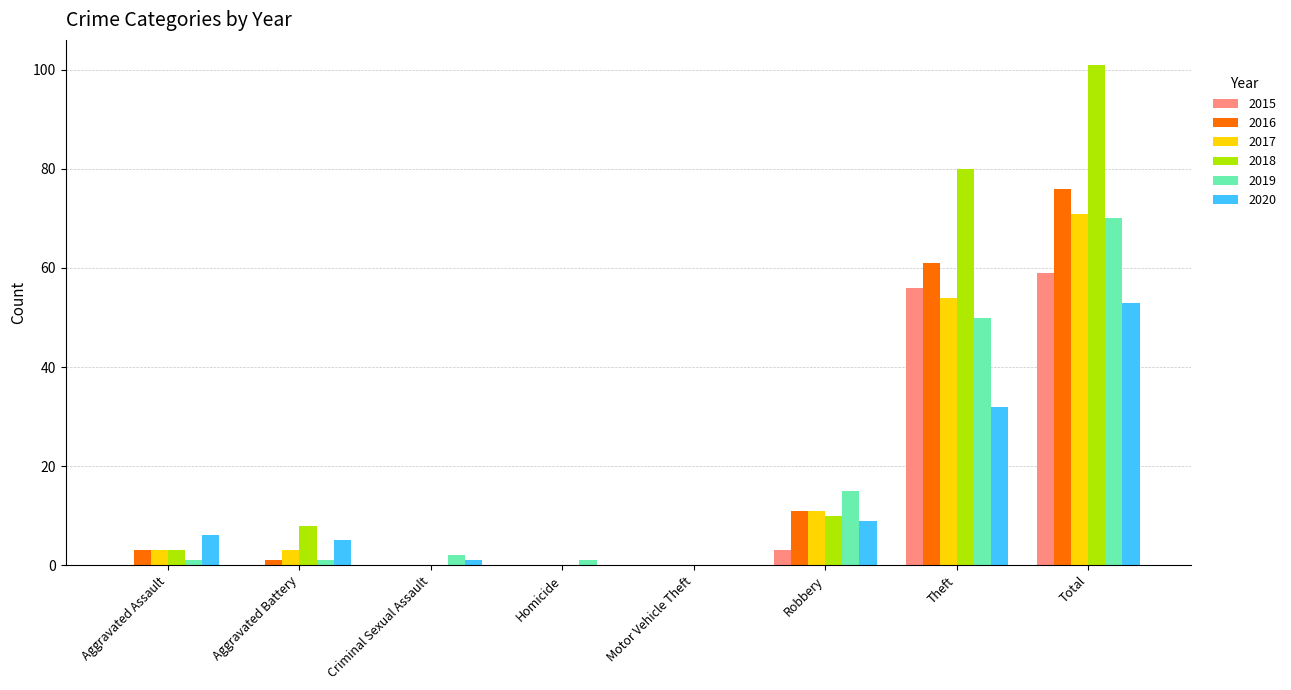

Count the number of data series in this chart.

6